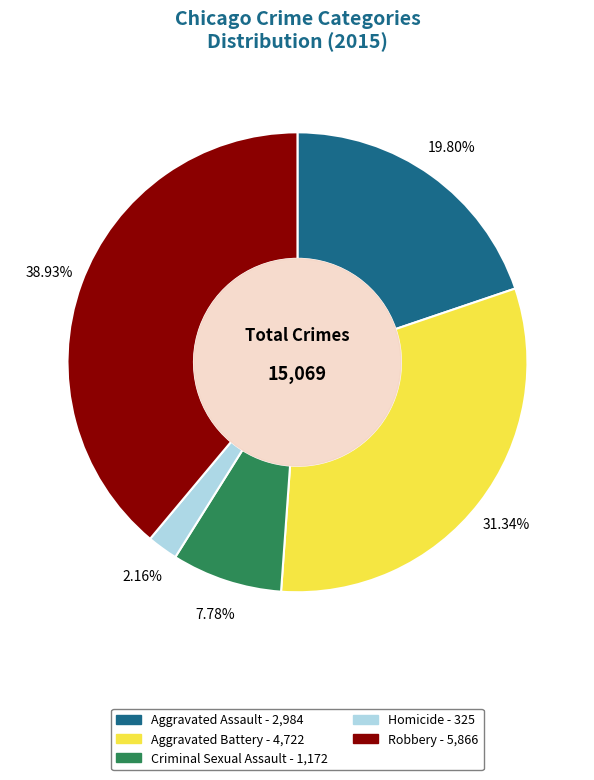

Does Robbery represent more than half of the total?

No